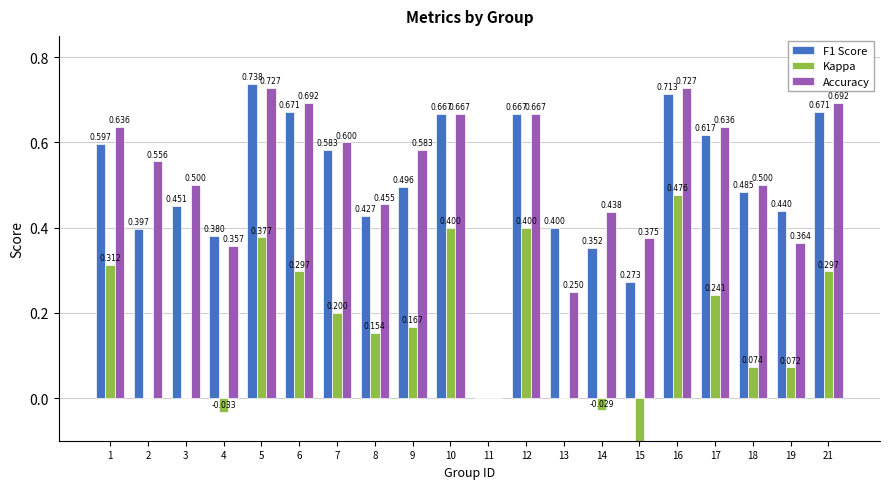

Rank the series at 8 from lowest to highest value.

Kappa, F1 Score, Accuracy